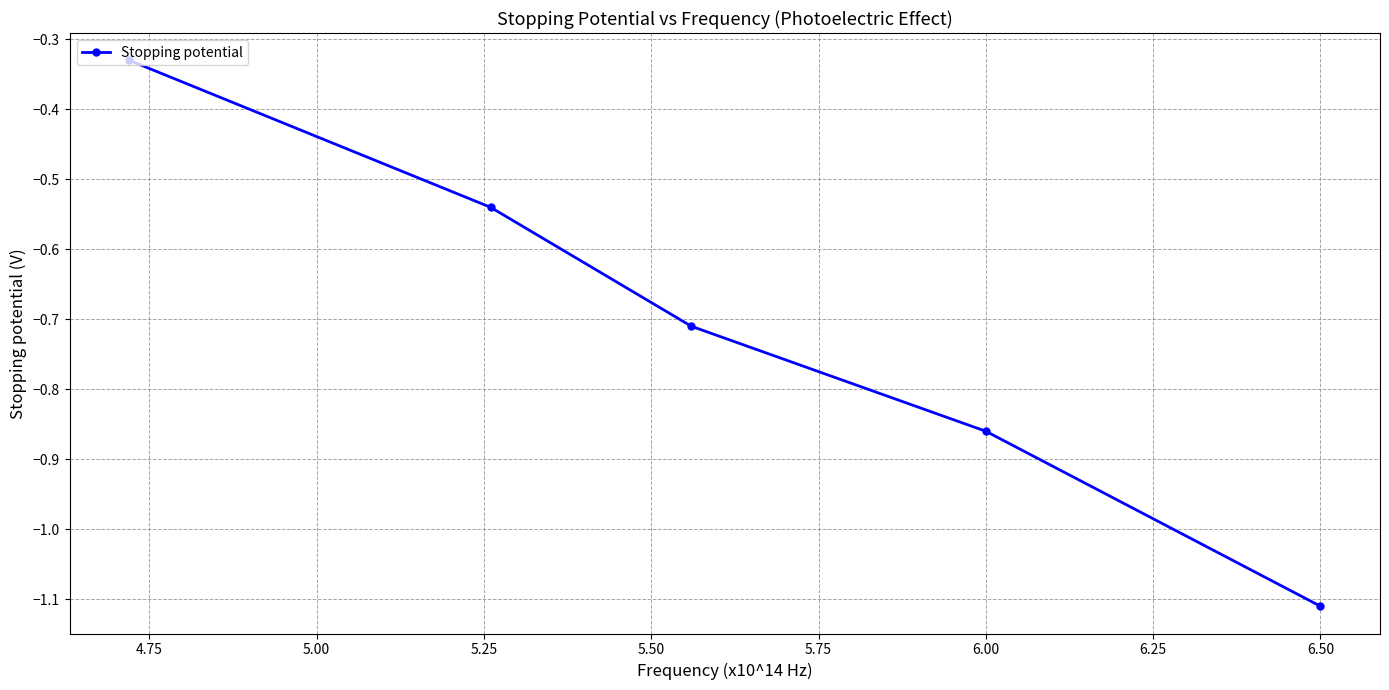

True or false: the data has more than 2 interior local peaks.

False